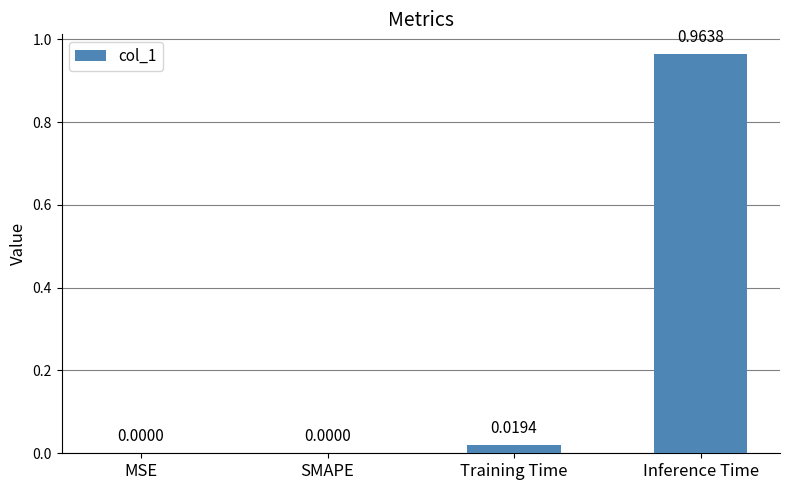

The value at SMAPE is 0.0. True or false?

True